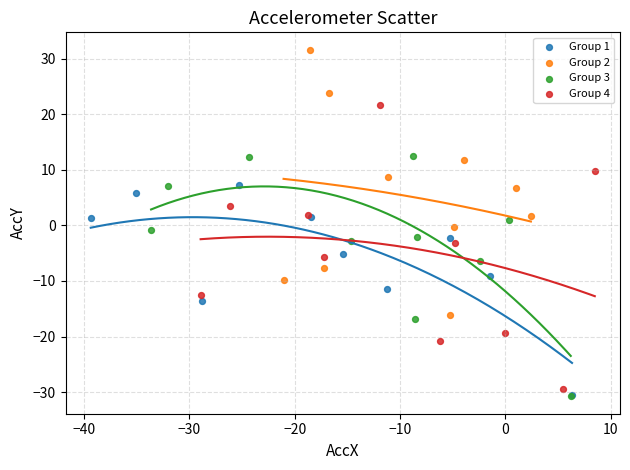

Which series has the largest Y range (max minus min)?

Group 4